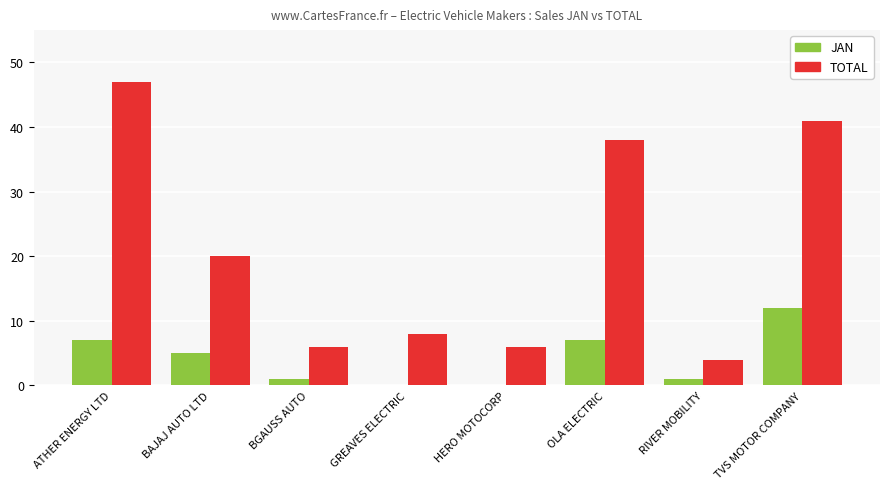

Are the bars grouped side by side (vs. stacked)?

Yes